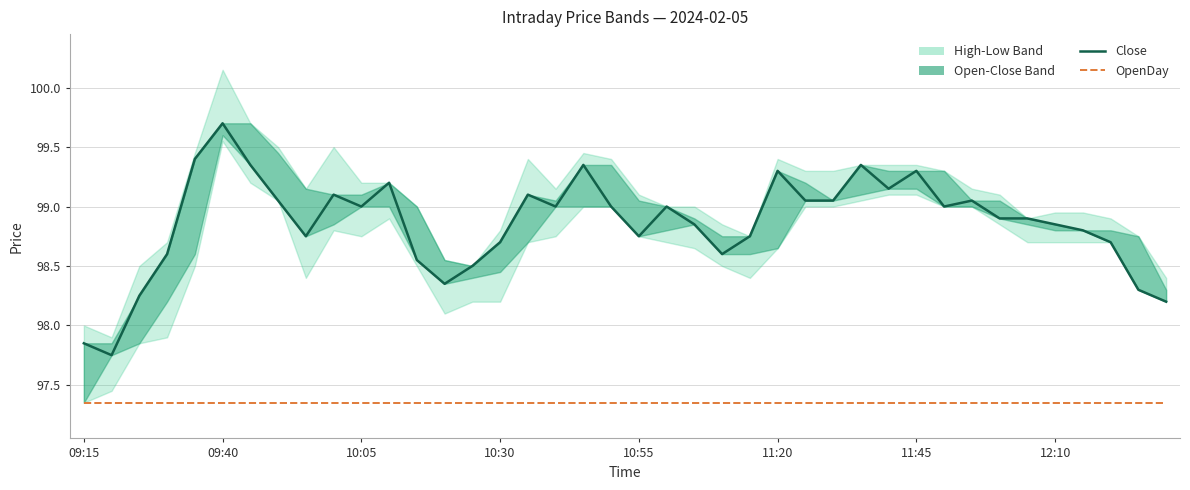

True or false: OpenDay has more than 1 interior local peaks.

False